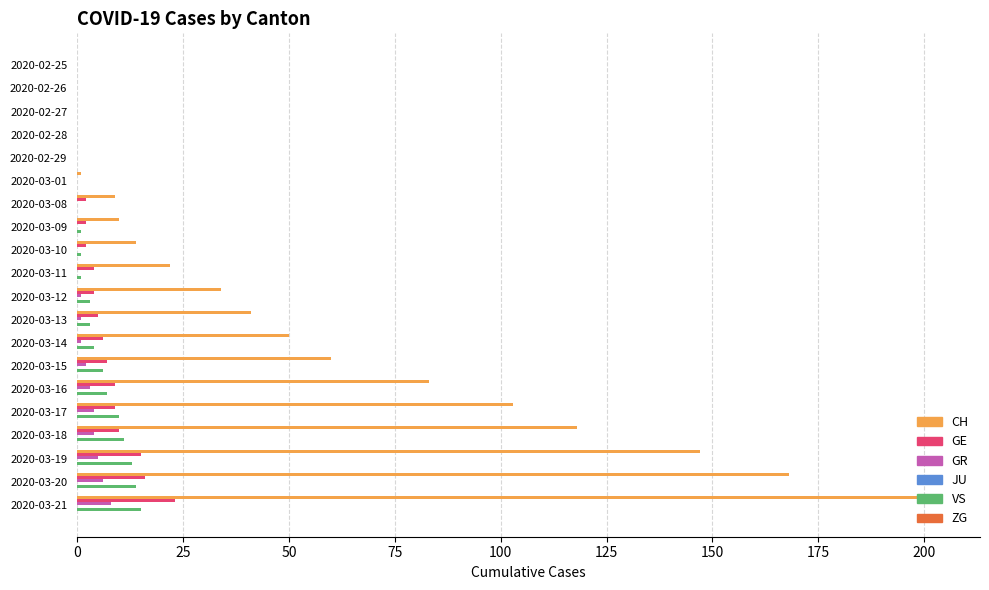

The value of VS at 2020-03-19 is 21. True or false?

False